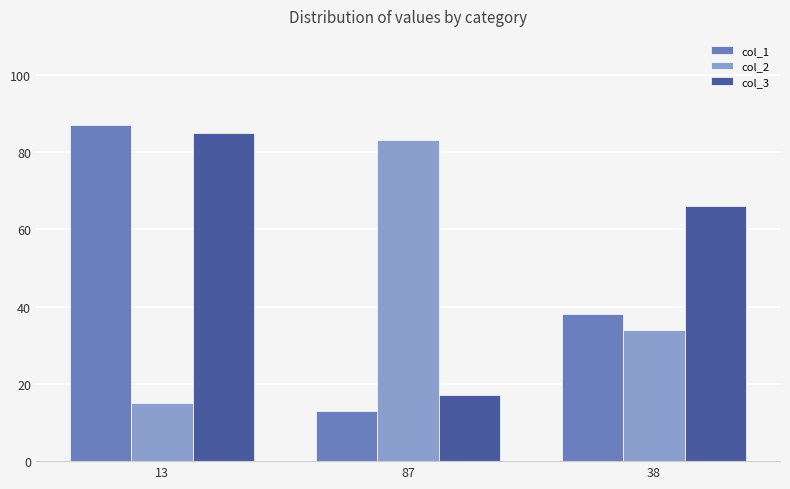

What is the smallest value displayed?

13